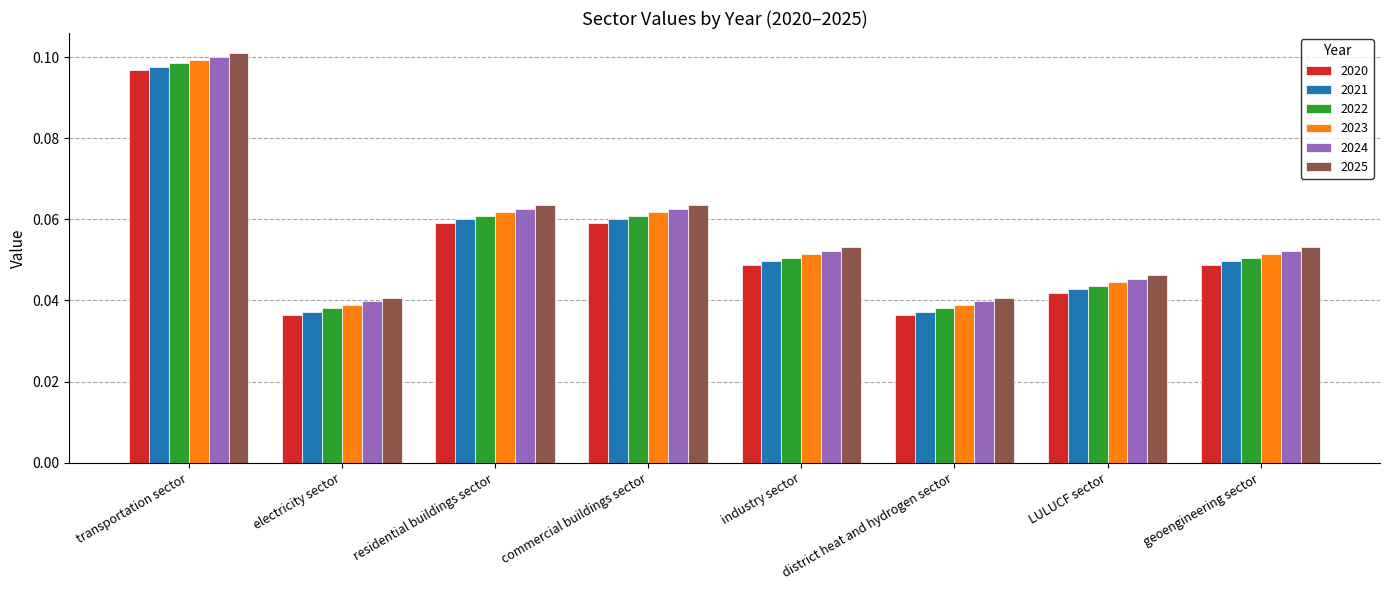

What position from the left is LULUCF sector?

7